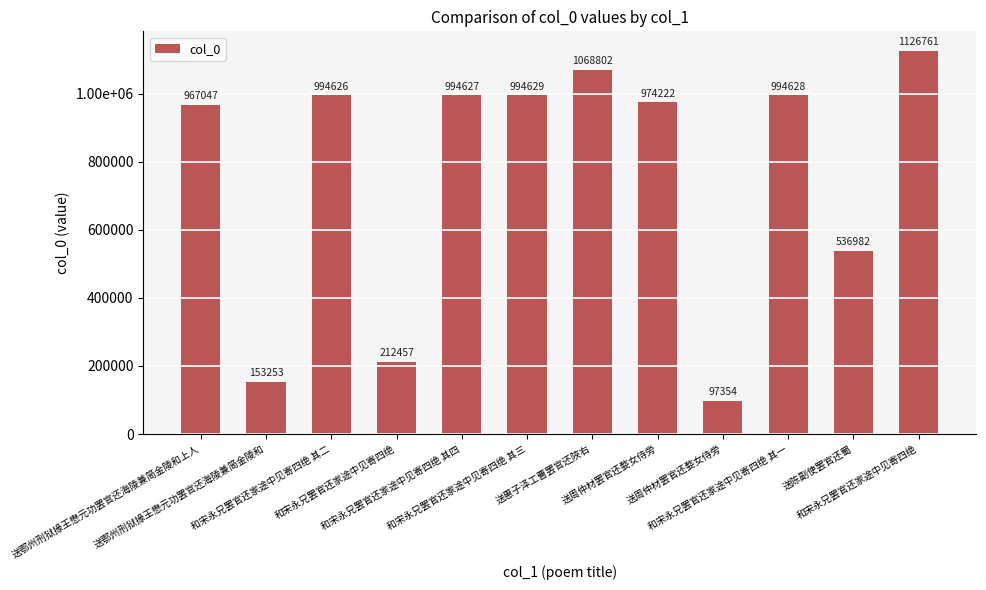

What is the value of the 6th bar from the left?

994629